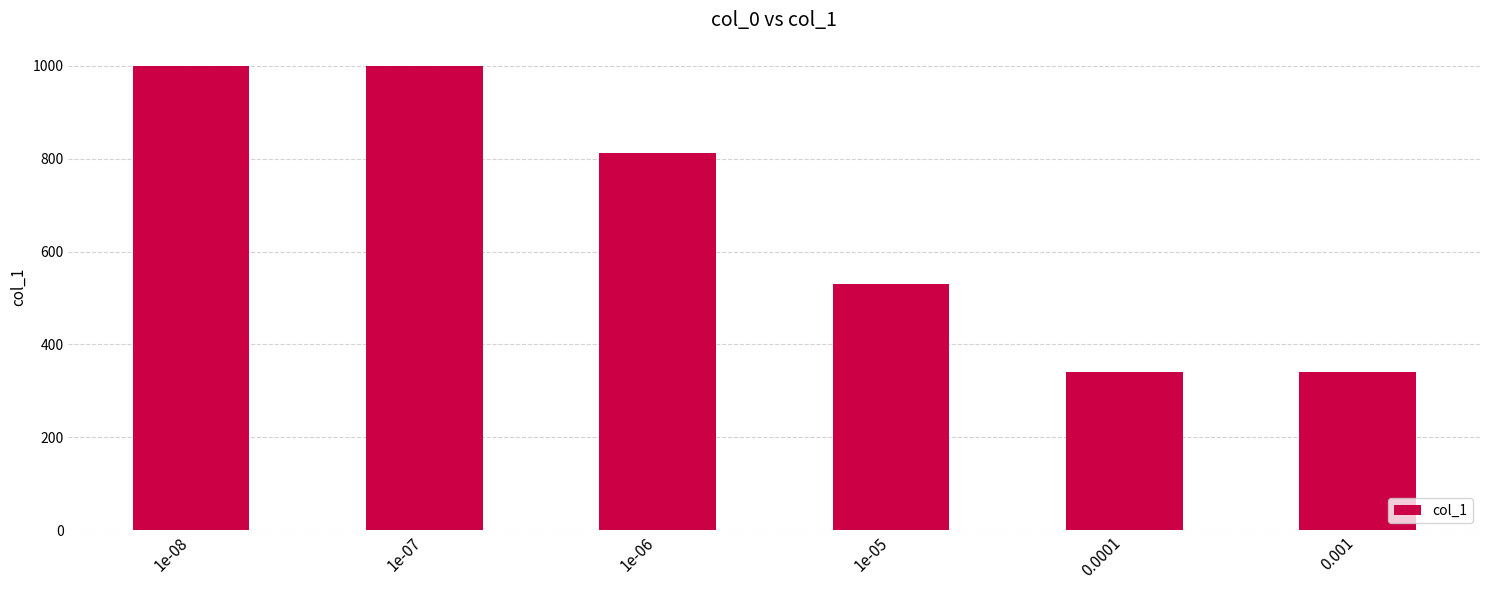

Reading right to left, extract all data points from this chart.

340	340	531	812	1000	1000